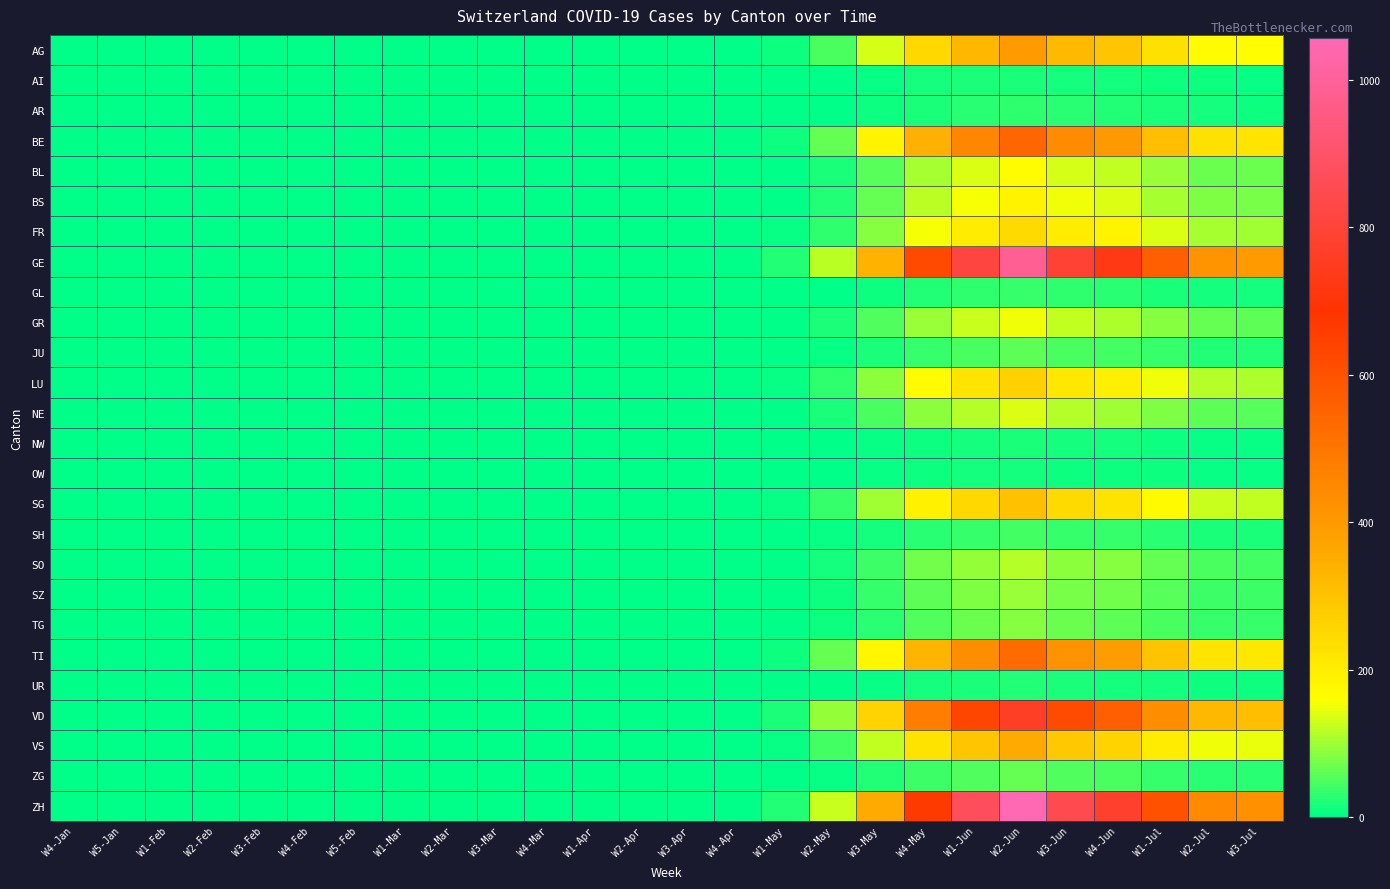

Count the number of data series in this chart.

26